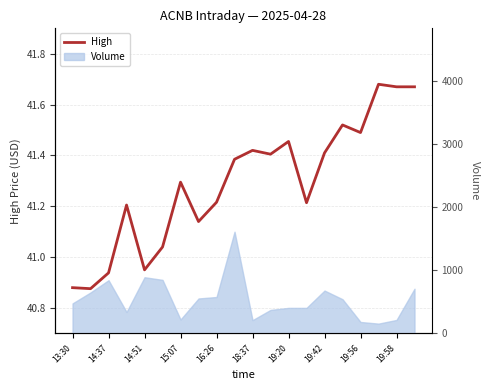

How many lines are shown in the chart?

1